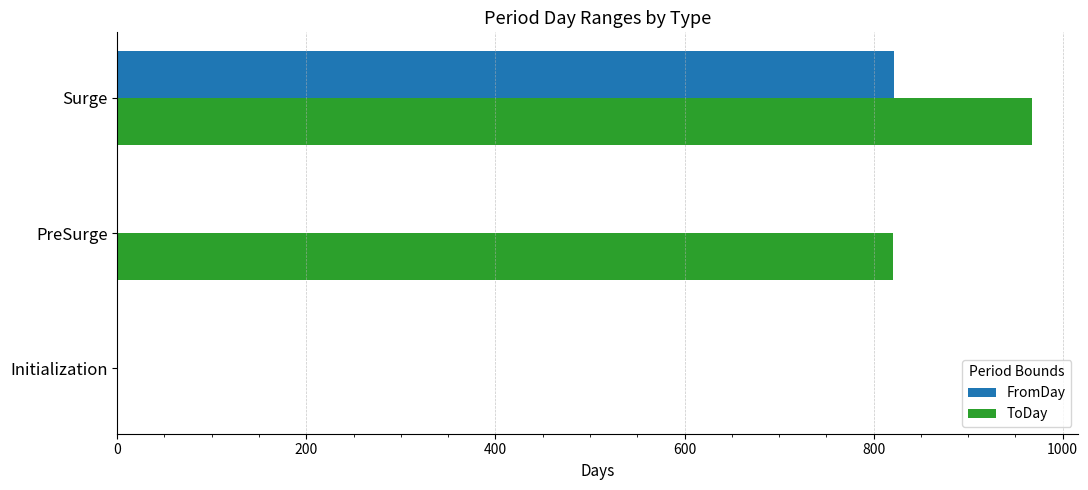

What is the sum of all FromDay values?

823